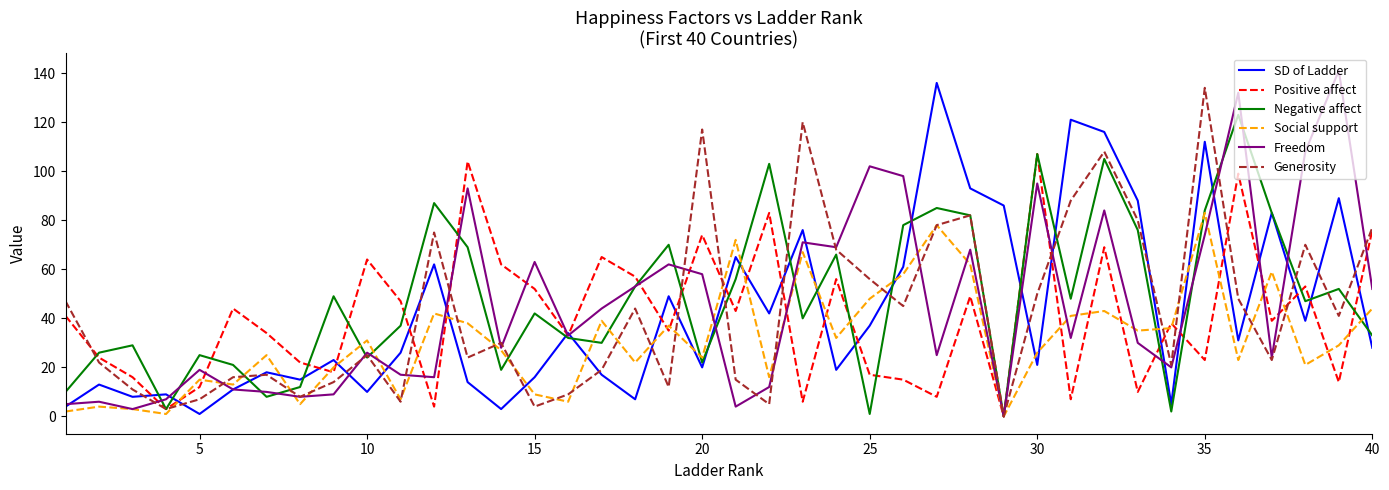

What are all the series names shown in the legend?

SD of Ladder, Positive affect, Negative affect, Social support, Freedom, Generosity